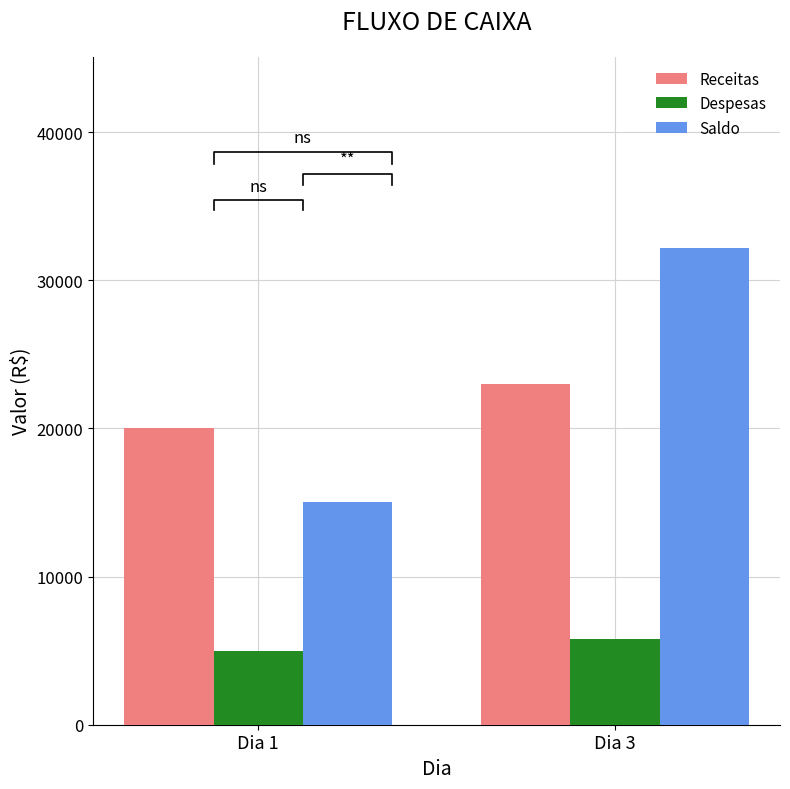

What is the maximum value shown in the chart?

32200